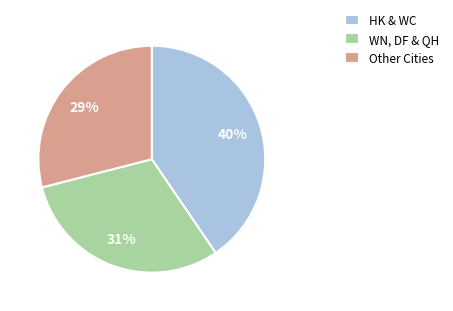

What is the ratio of the value at HK & WC to the value at Other Cities?

1.4